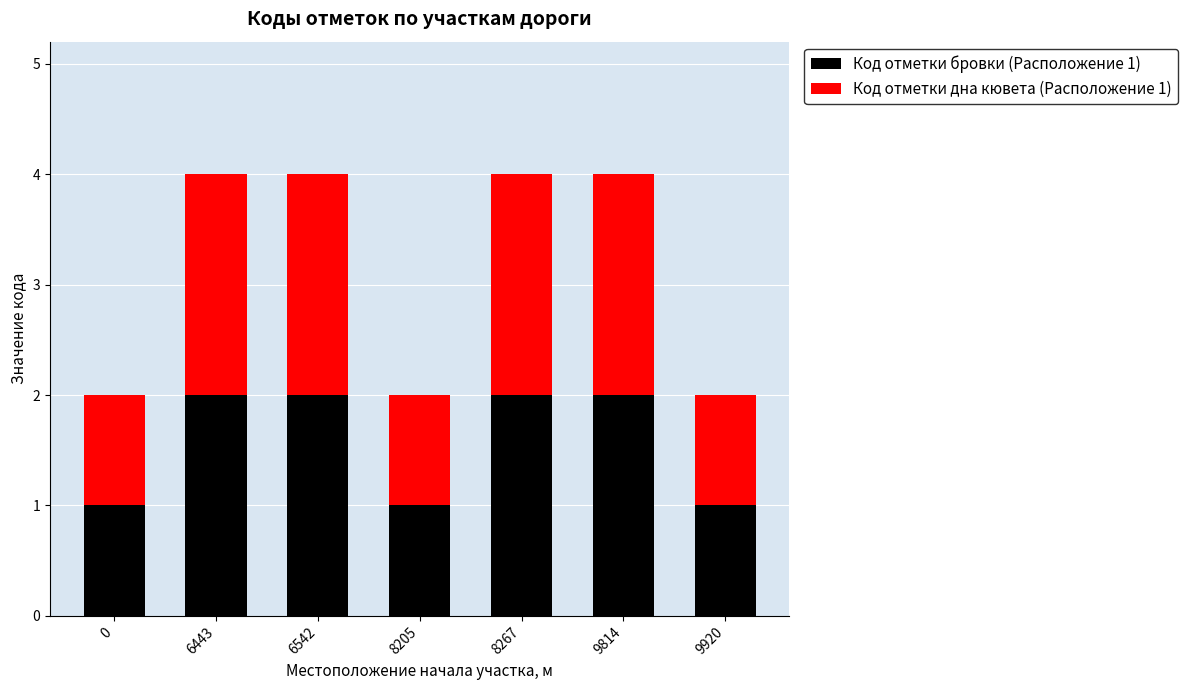

True or false: Код отметки бровки (Расположение 1) has a value of 2 at 9920.

False